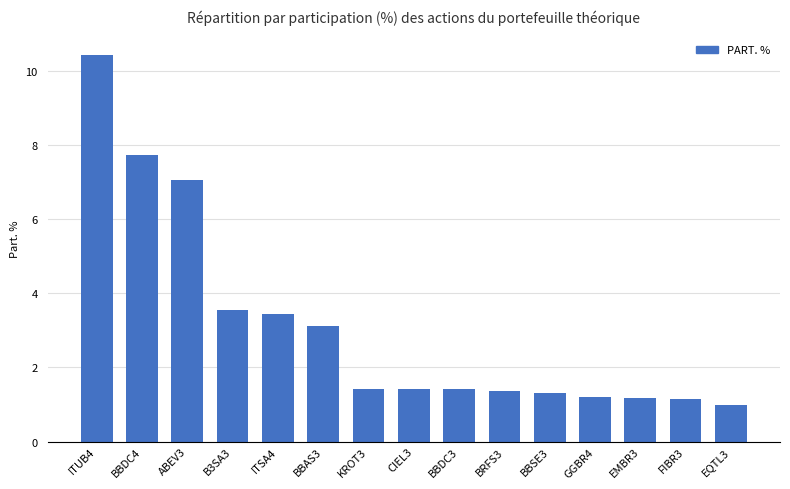

How many data points does each series have?

15